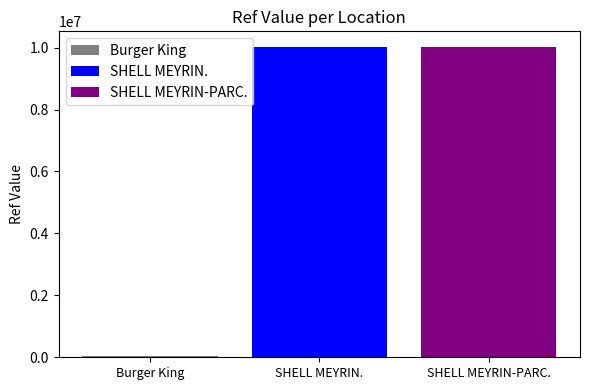

What is the maximum value shown in the chart?

10023821